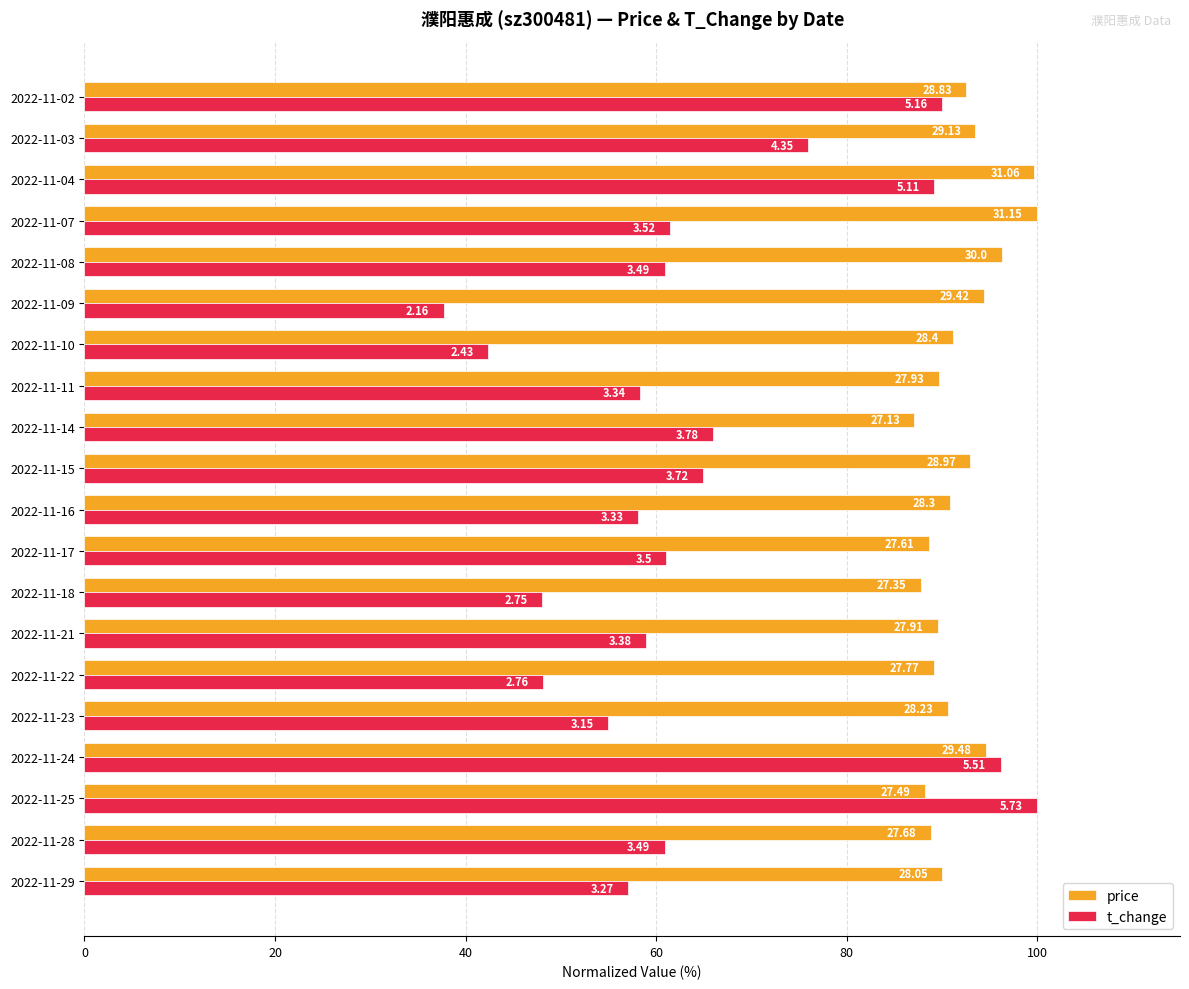

What are all the series names shown in the legend?

price, t_change